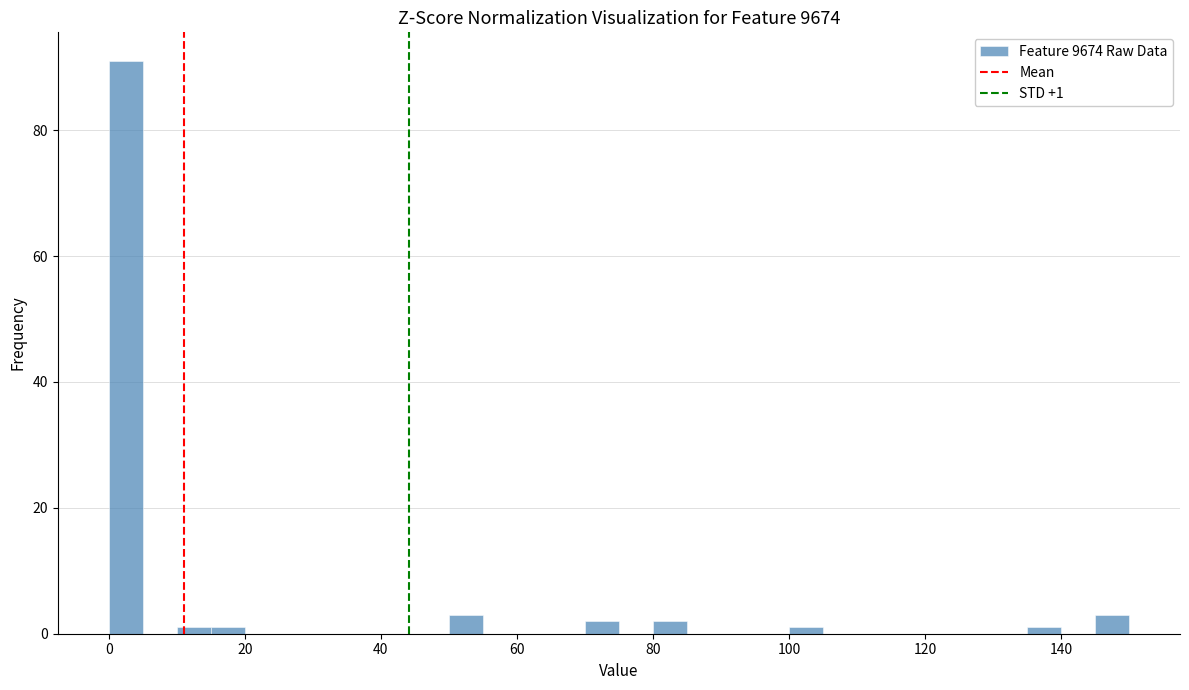

Around what value on the x-axis is the tallest bar? Give the approximate position of its centre, as read against the axis.

2